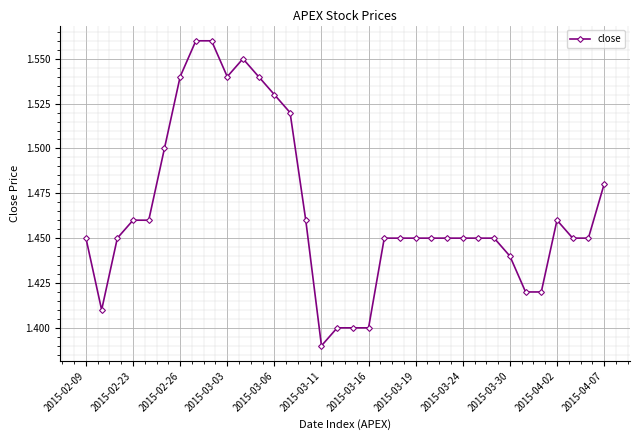

True or false: there are more than 0 points higher than both neighbors.

True